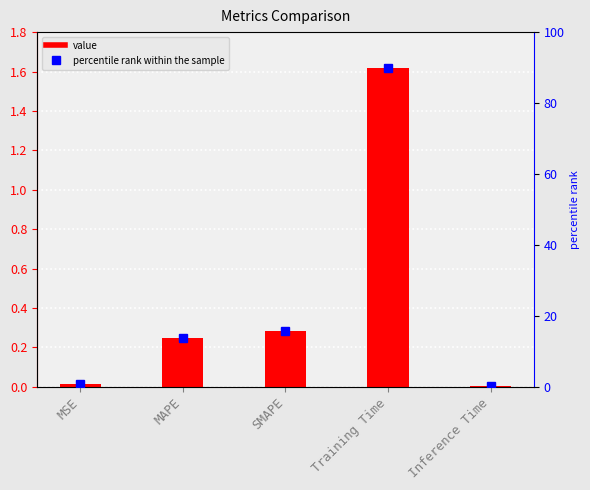

Reading left to right, list all the values displayed in this chart.

0.0	0.2	0.3	1.6	0.0